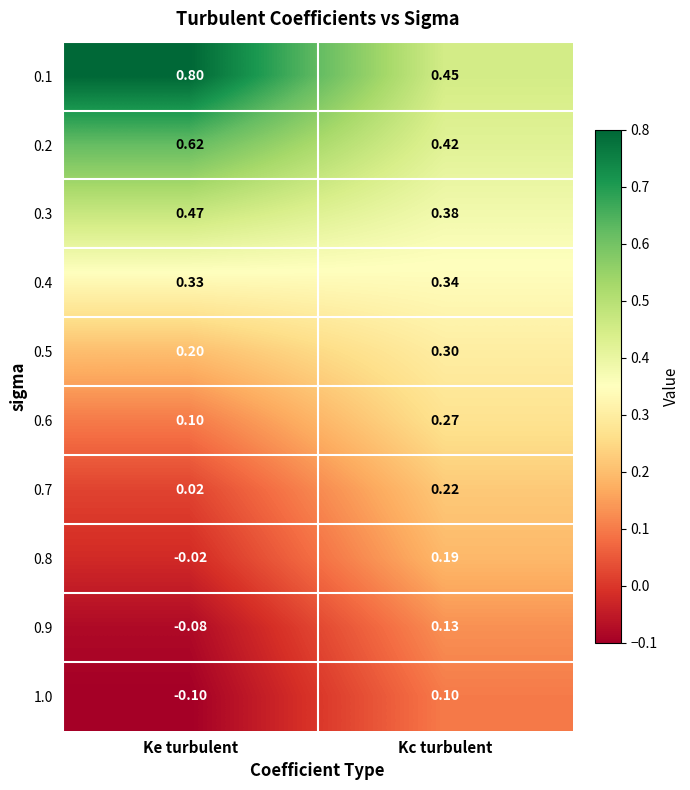

At which label is 1.0 closest to 0?

Ke turbulent